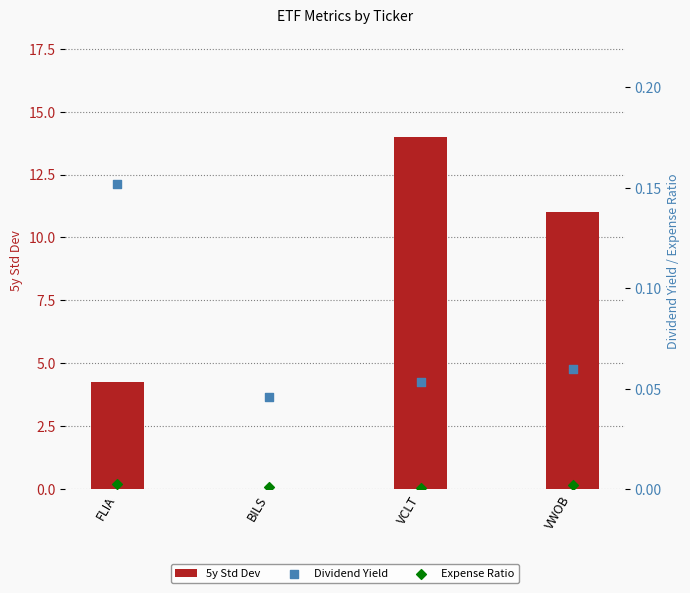

At which category is the sum across all series the highest?

VCLT